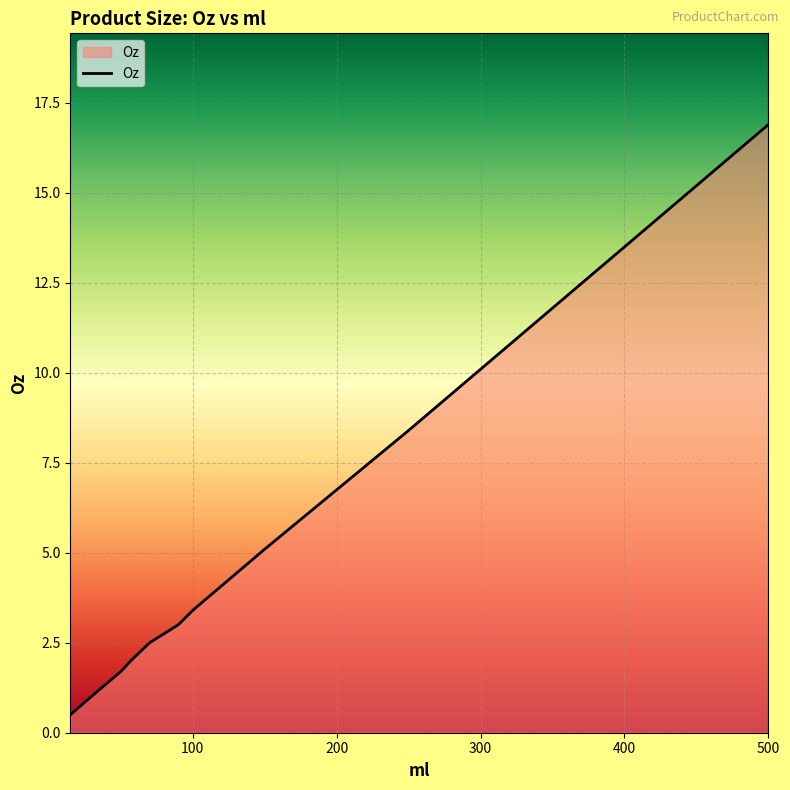

What is the value of the 18th point from the left?

1.7